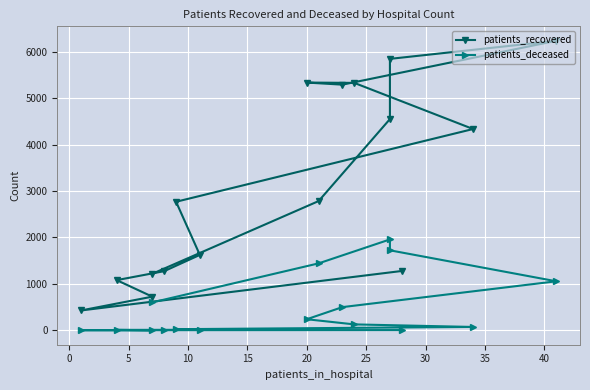

Which category has the lowest value in the patients_deceased series?

5